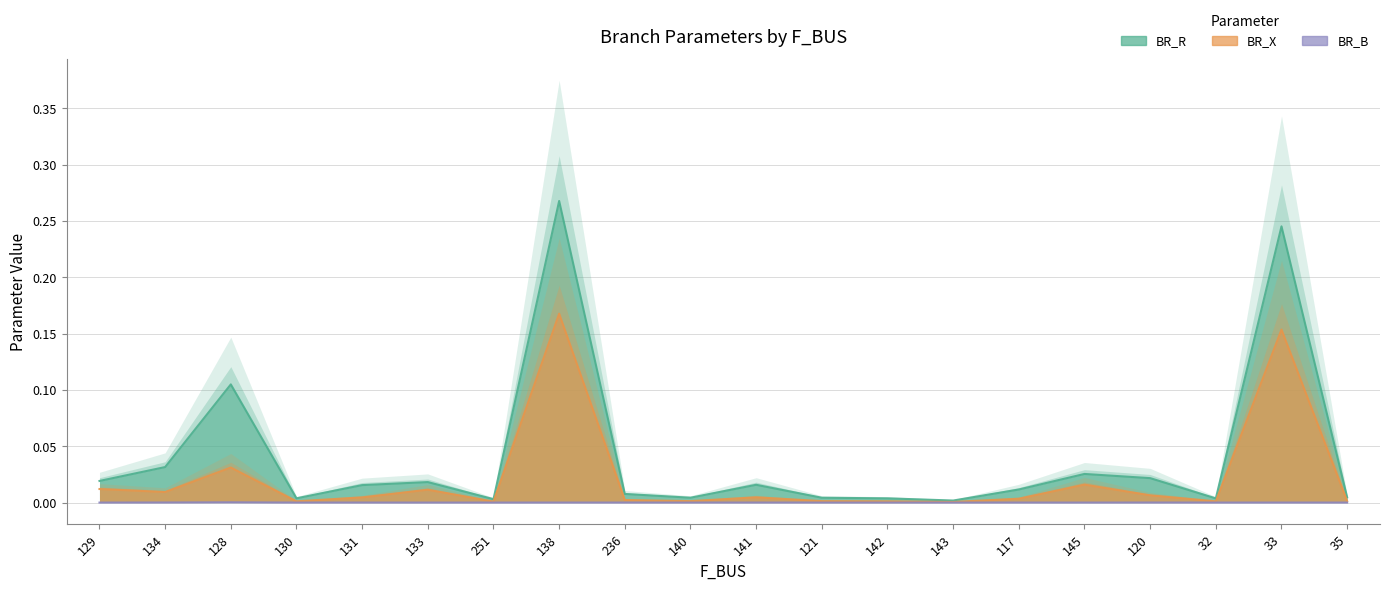

What is the label of the 13th point from the left?

142